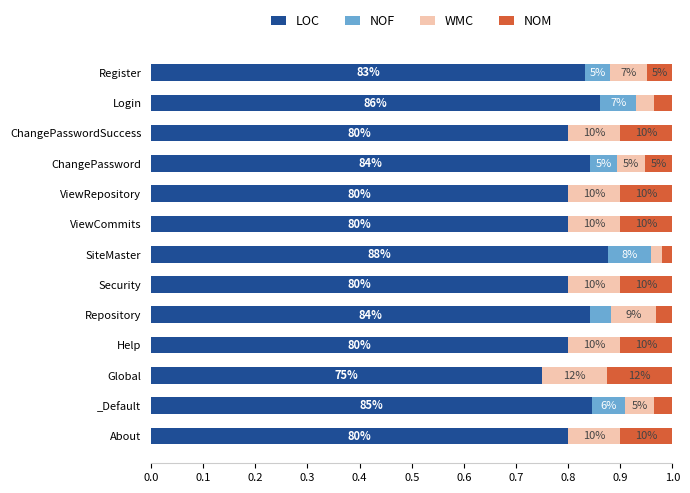

What are all the series names shown in the legend?

LOC, NOF, WMC, NOM